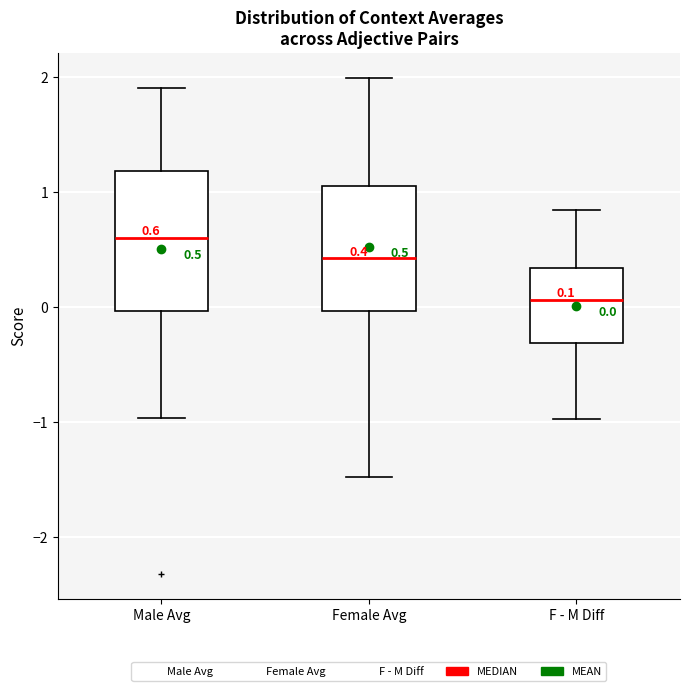

Which box's median line is the highest?

Male Avg